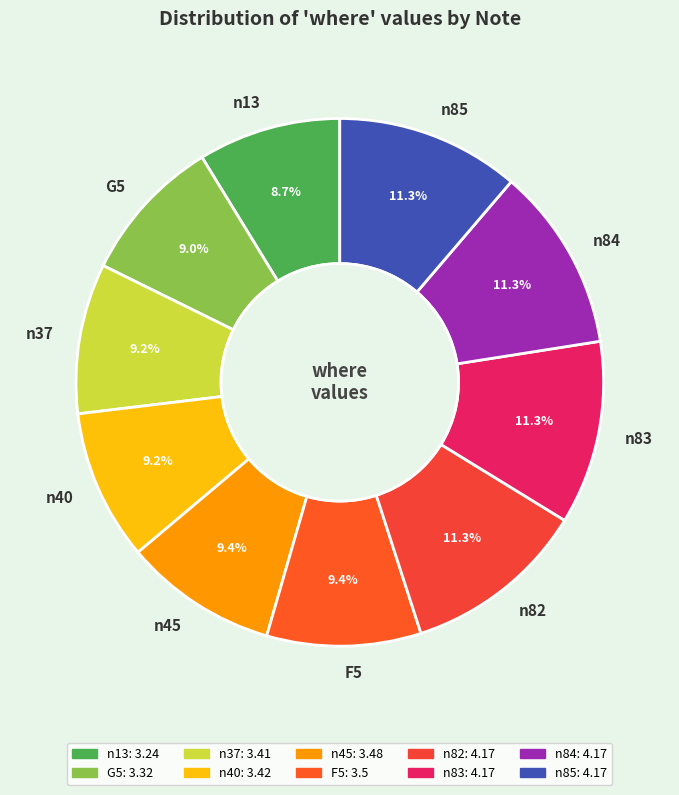

How many slices are in this pie chart?

10